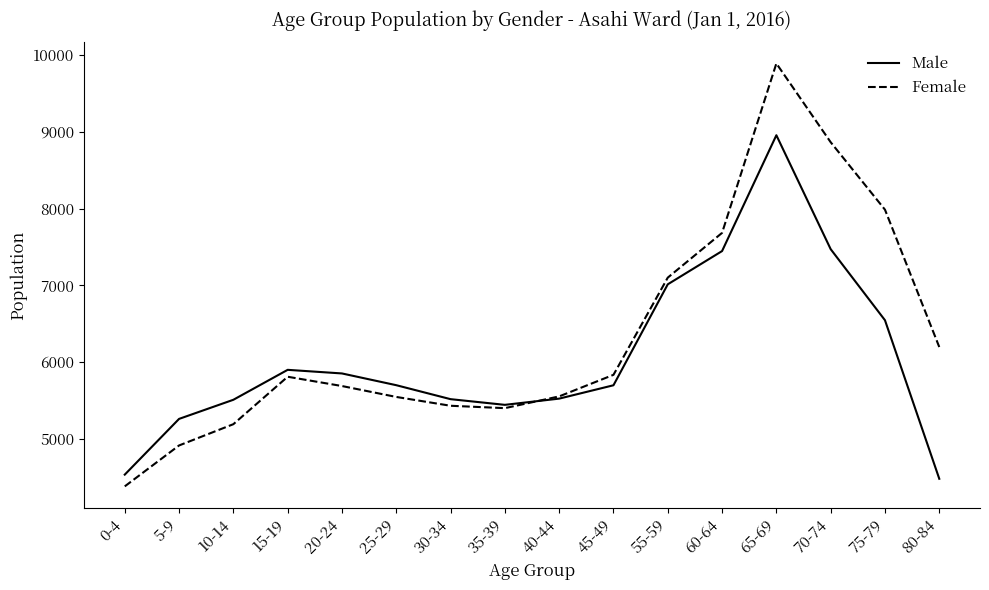

True or false: Female has a value of 5809 at 15-19.

True